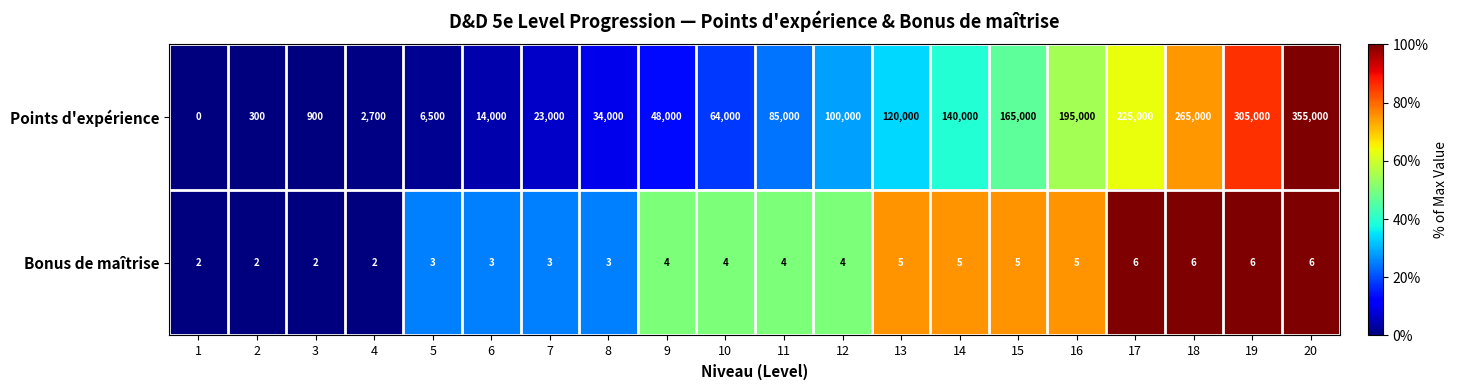

The value of Bonus de maîtrise at 14 is 1. True or false?

False